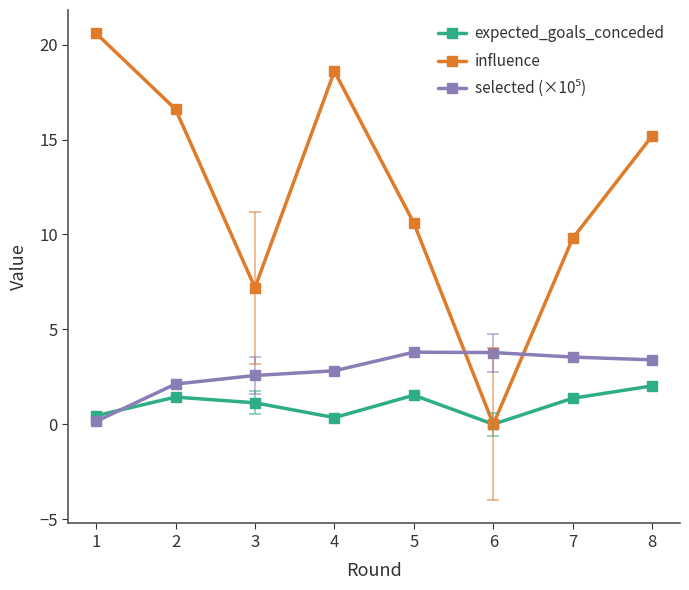

Where is expected_goals_conceded nearest to the value 1?

3